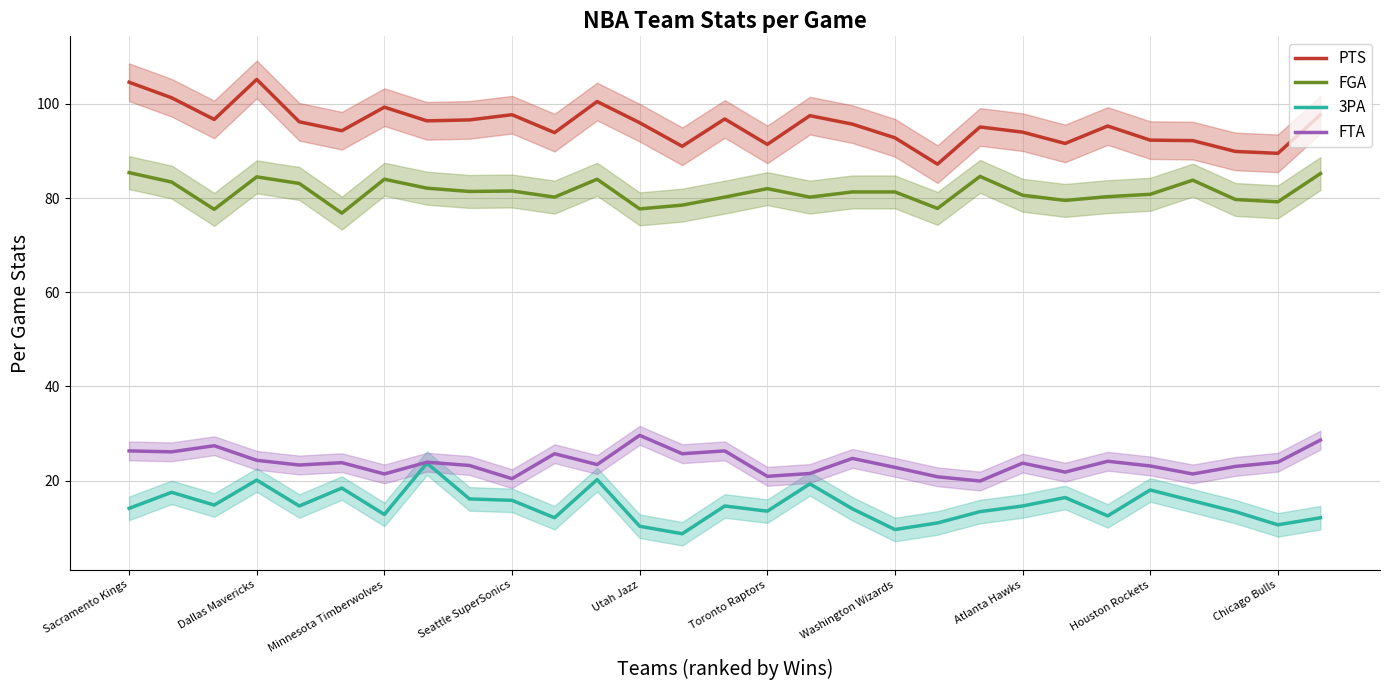

What is the sum of all PTS values?

2768.7